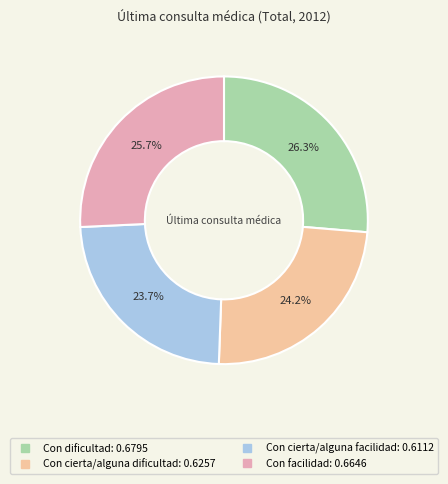

What percentage is the Con cierta/alguna dificultad slice, to the nearest percent?

24%